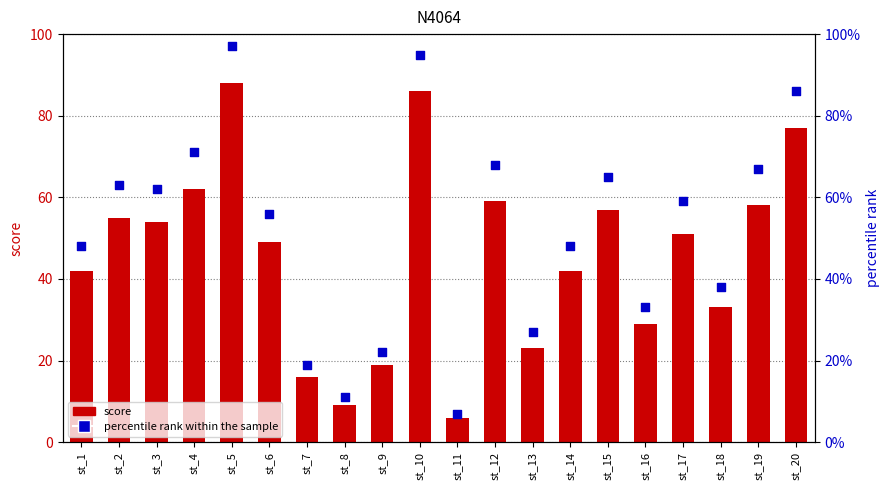

What is the total value across all series at st_14?

90